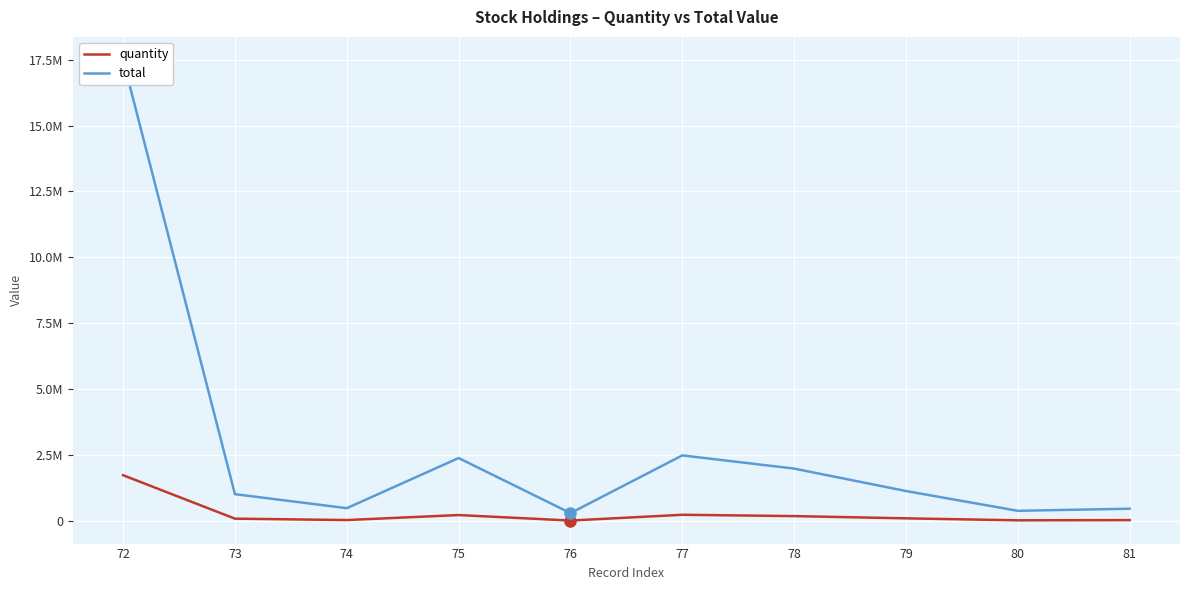

True or false: total has a value of 305633 at 81.

False